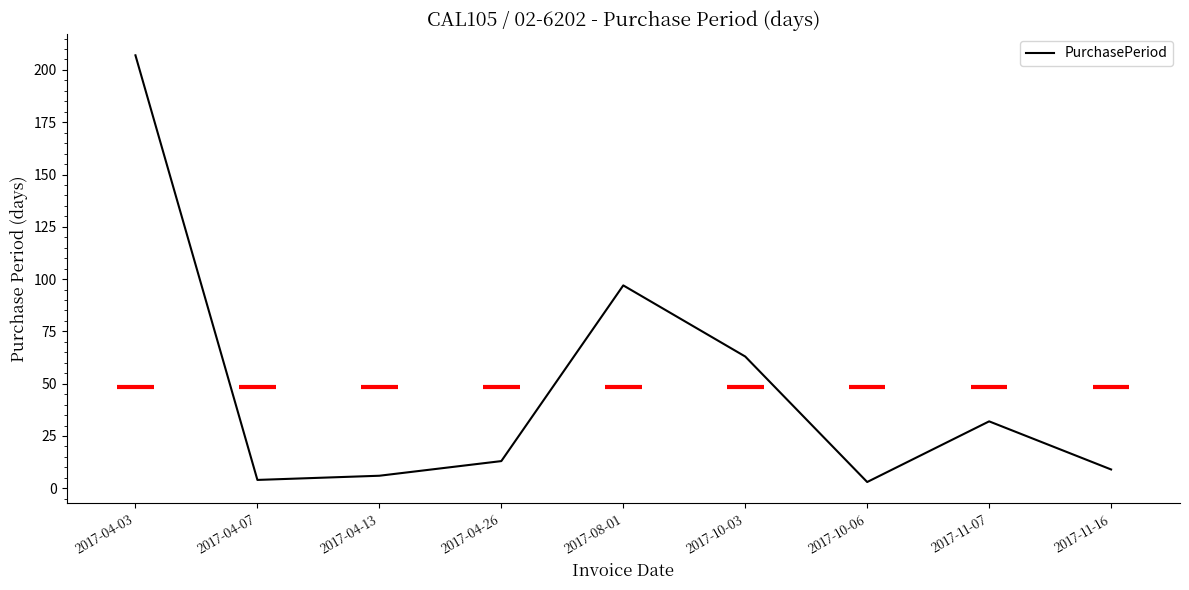

What position from the right is 2017-04-26?

6